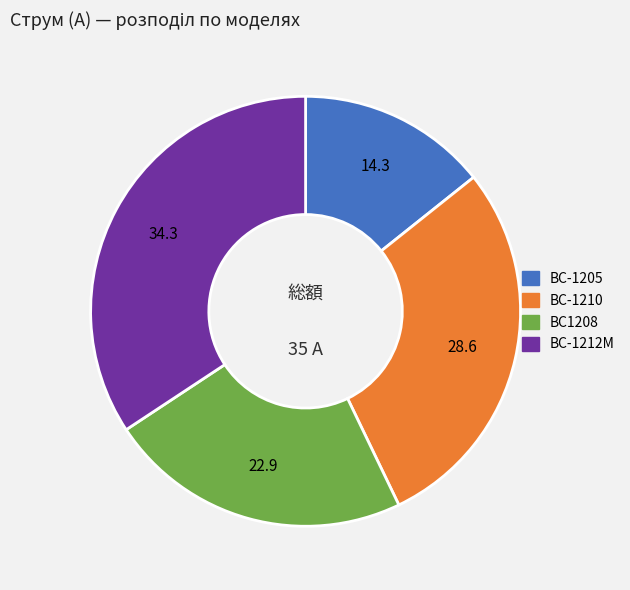

Is it true that BC-1212M is 34% of the pie?

True